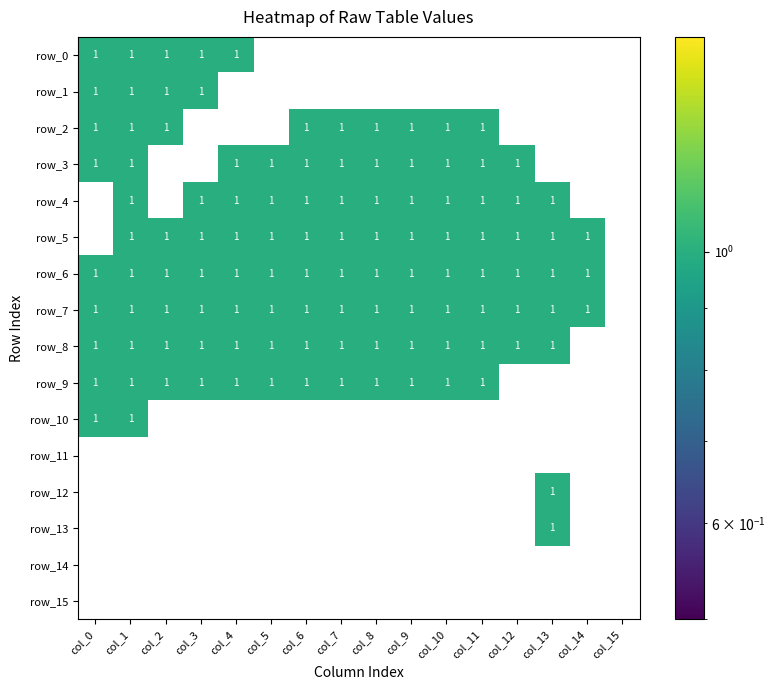

What is the total value across all series at col_7?

8